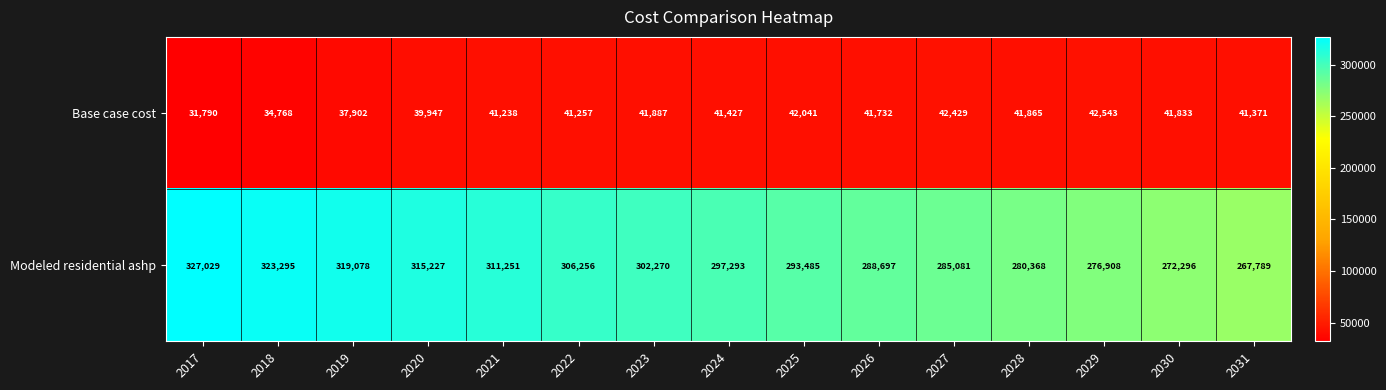

Which series has the widest spread of values?

Modeled residential ashp